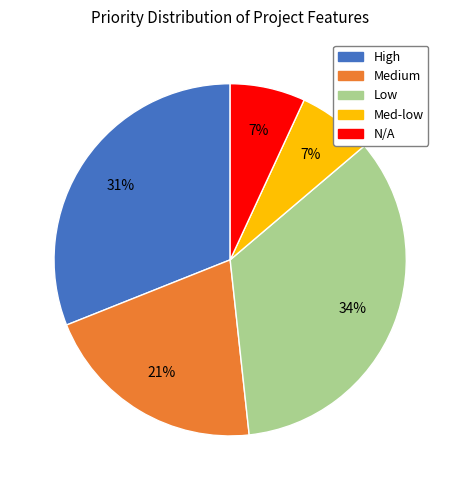

To the nearest percent, what portion does High represent?

31%